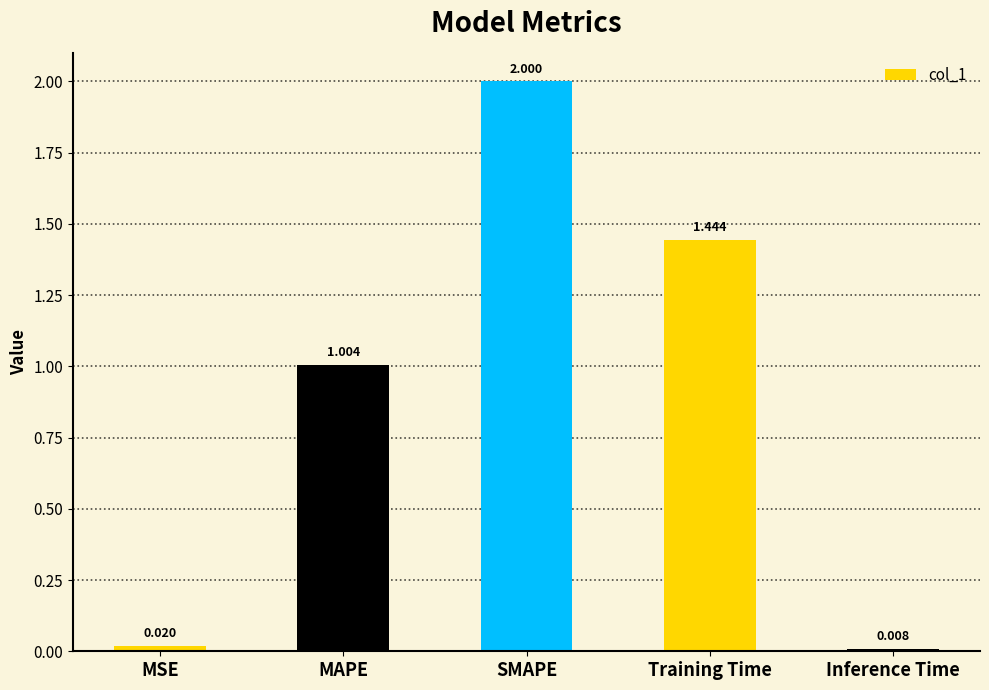

What is the label of the 3rd bar from the right?

SMAPE